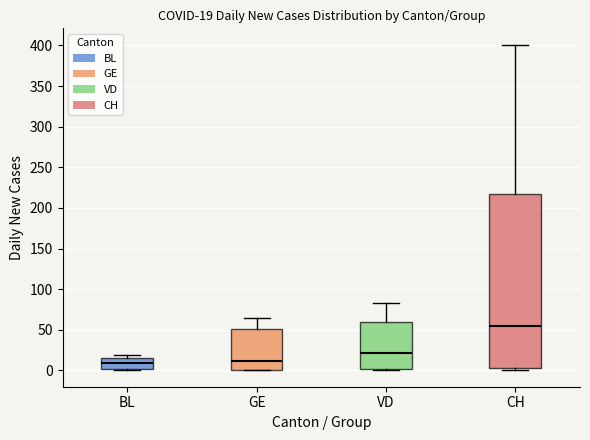

Comparing the boxes themselves (not the whiskers), which one is the tallest?

CH